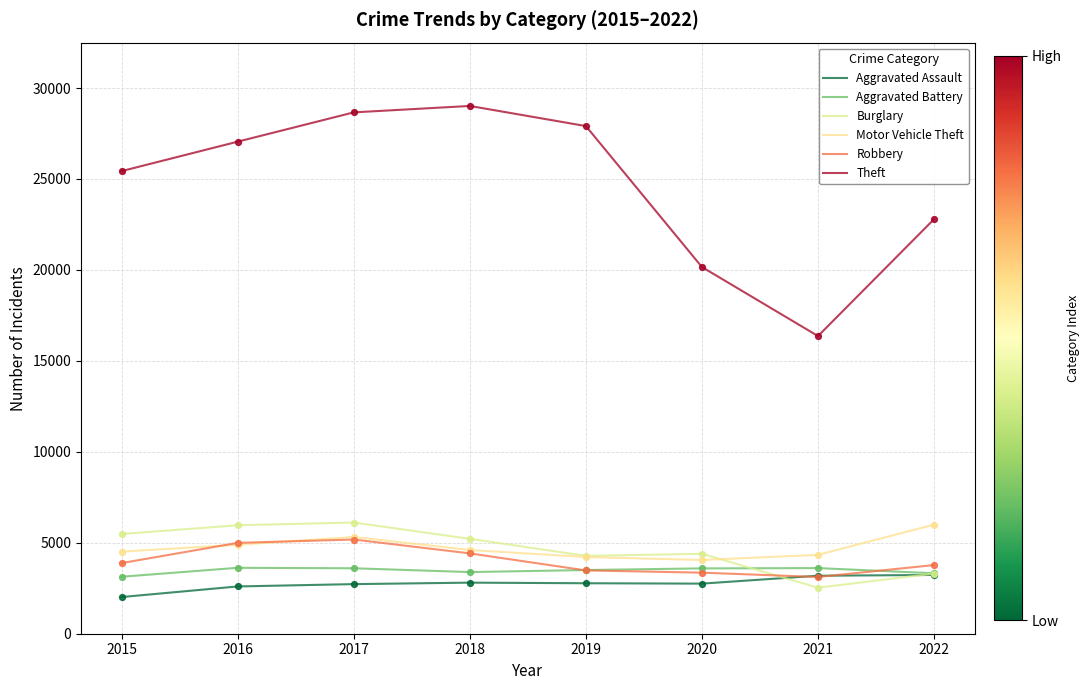

At how many categories does at least one series exceed 20181?

6